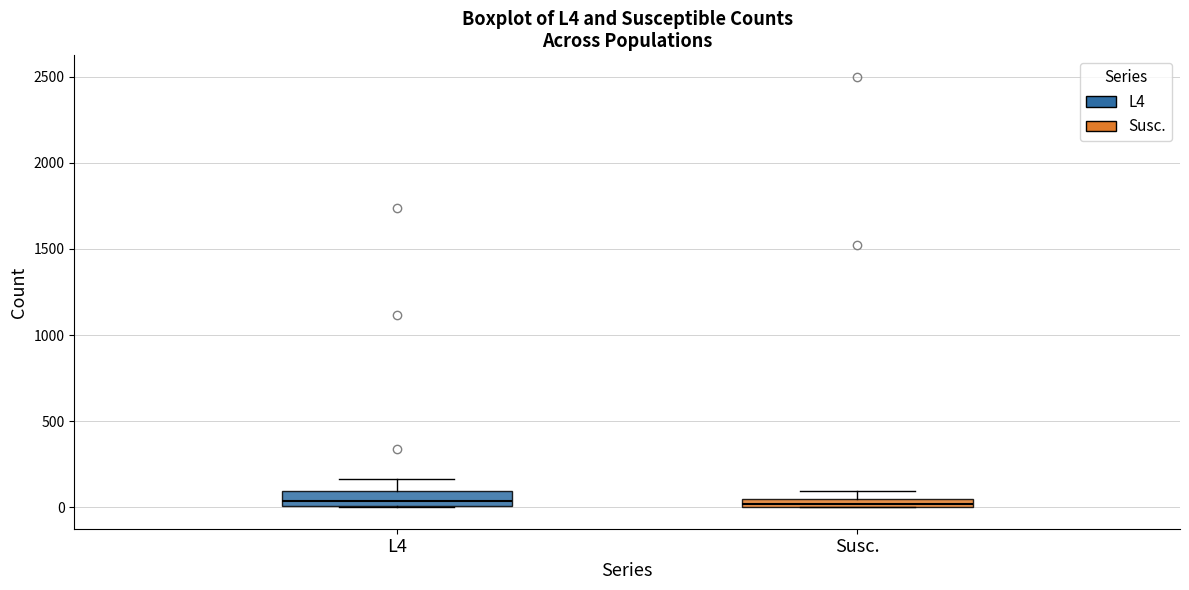

Where is the upper edge of the box for Susc. on the y-axis? The values are not printed on the chart, so give them approximately, as read against the axis.

50